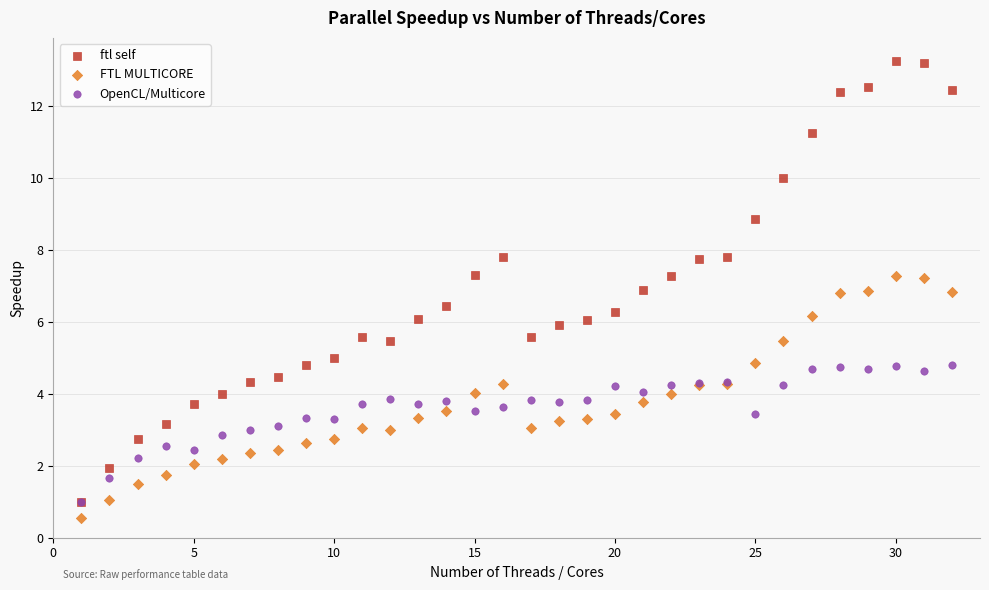

Which series contains the highest Y value?

ftl self